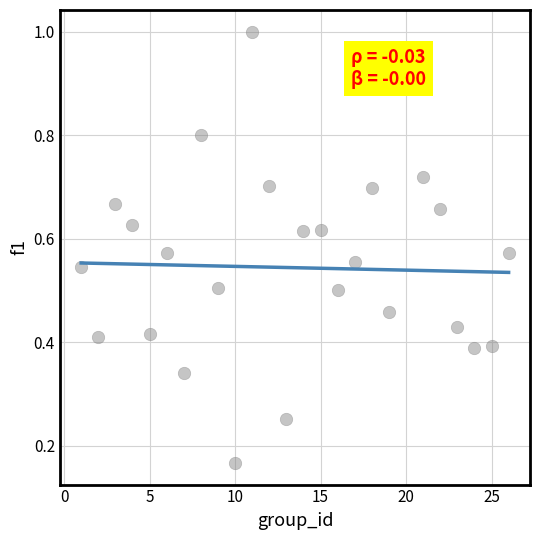

What is the range of Y values (max minus min)?

0.8